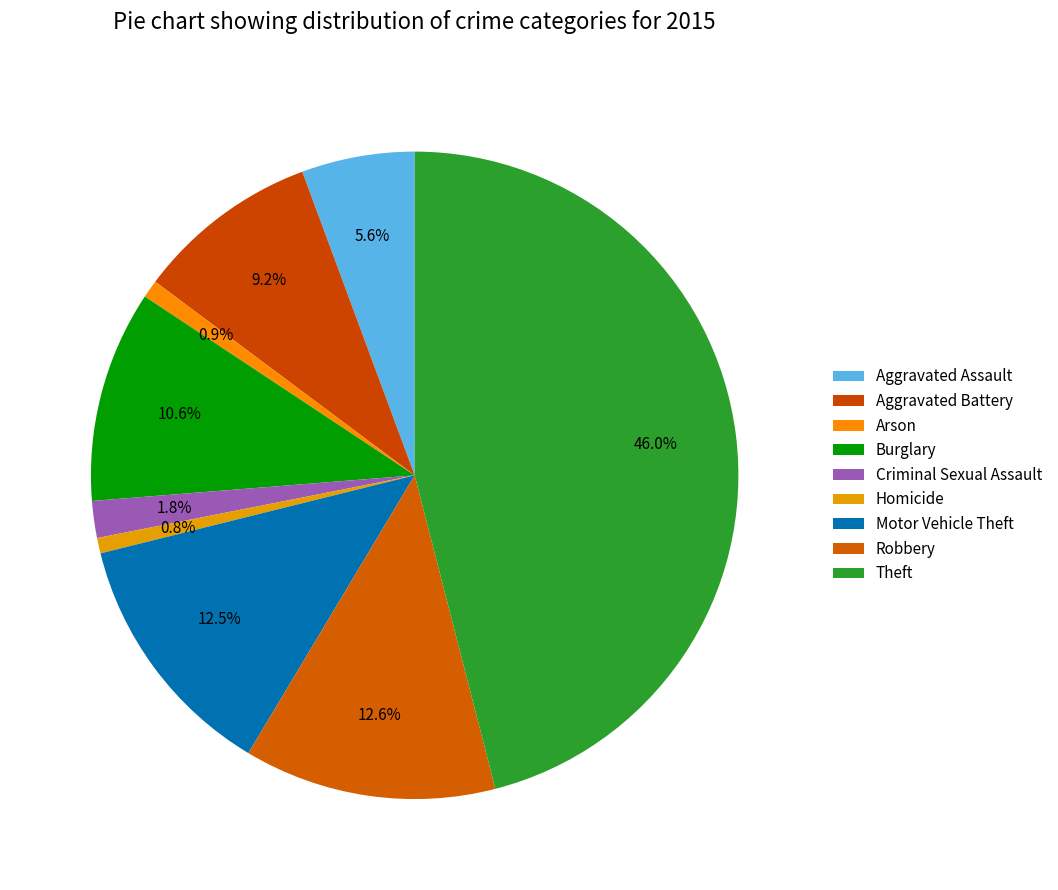

Is it true that Aggravated Assault is 18% of the pie?

False